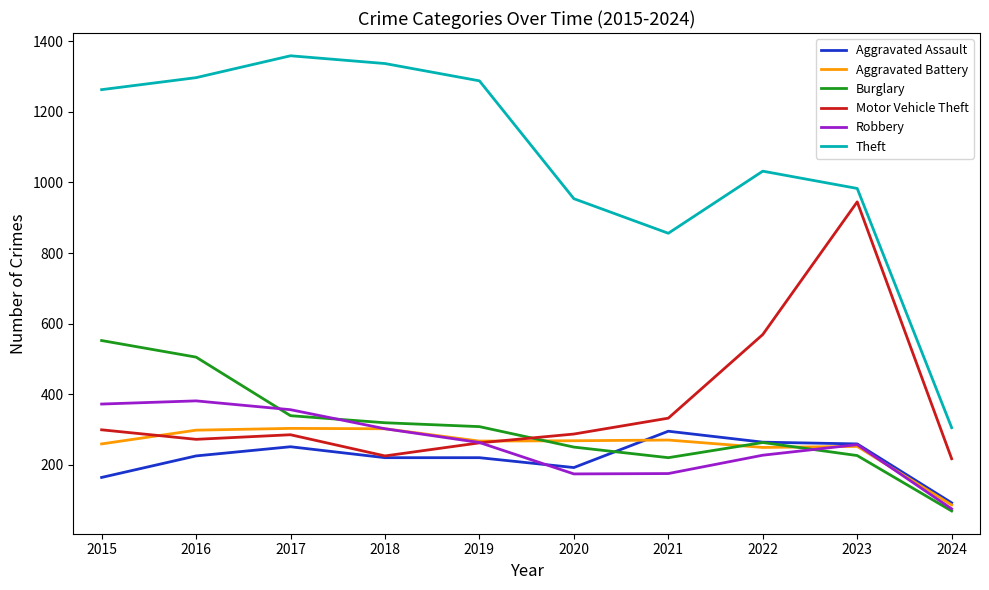

How many lines are shown in the chart?

6